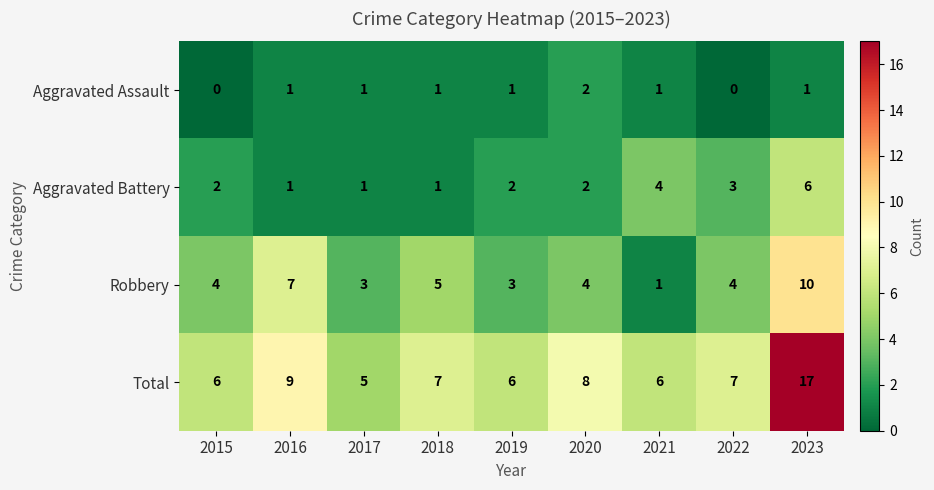

Rank the series by their average value, from lowest to highest.

Aggravated Assault, Aggravated Battery, Robbery, Total